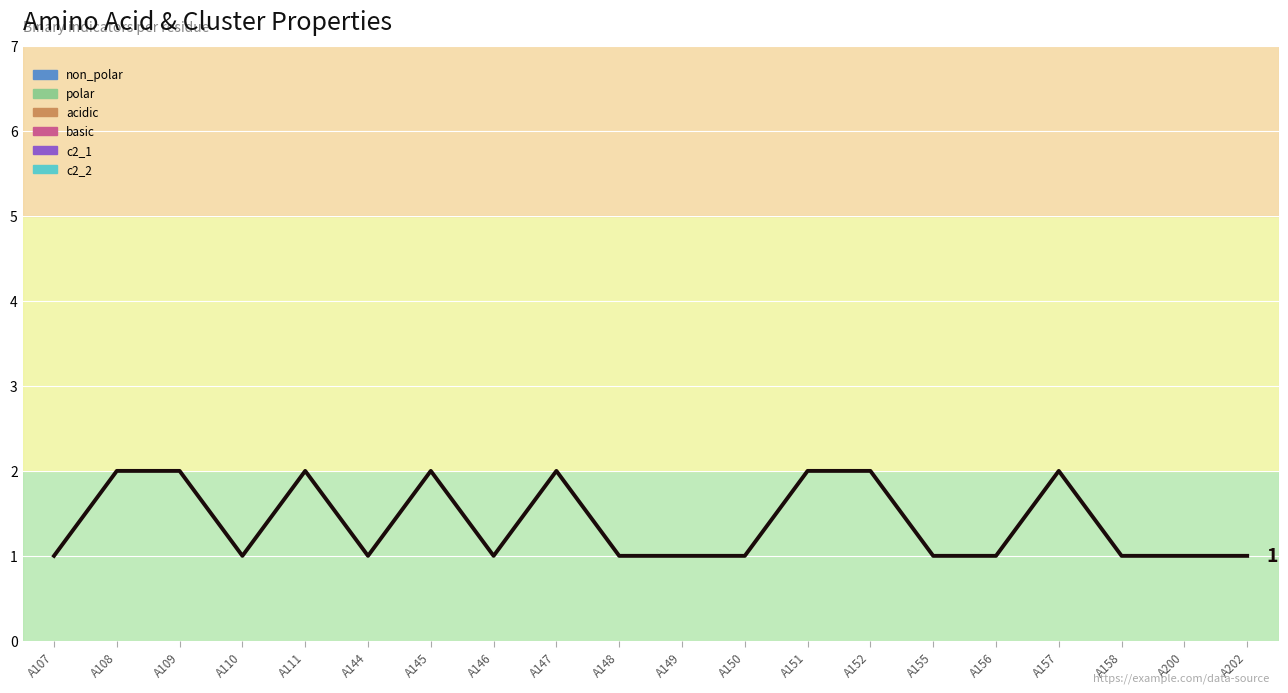

The value at A111 is 3. True or false?

False